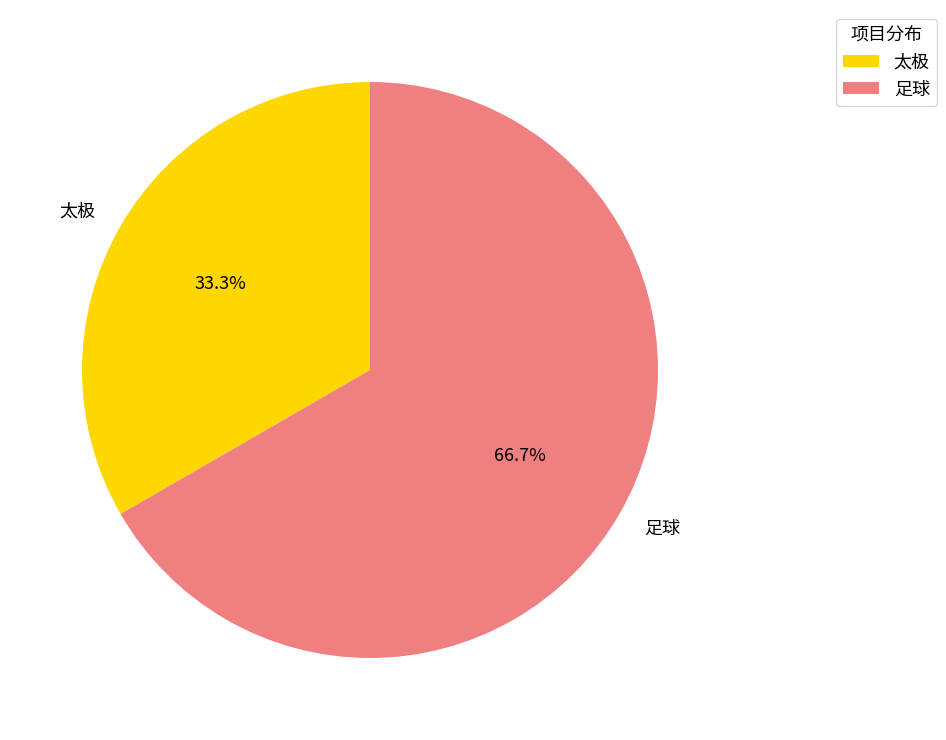

Is it true that 足球 is 67% of the pie?

True